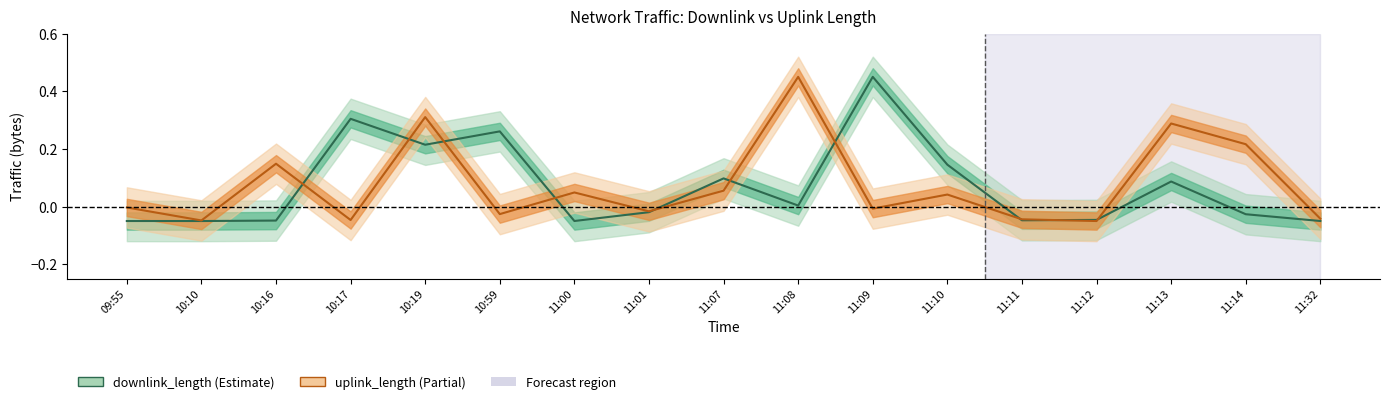

Where does the uplink_length series first go above 0?

10:16